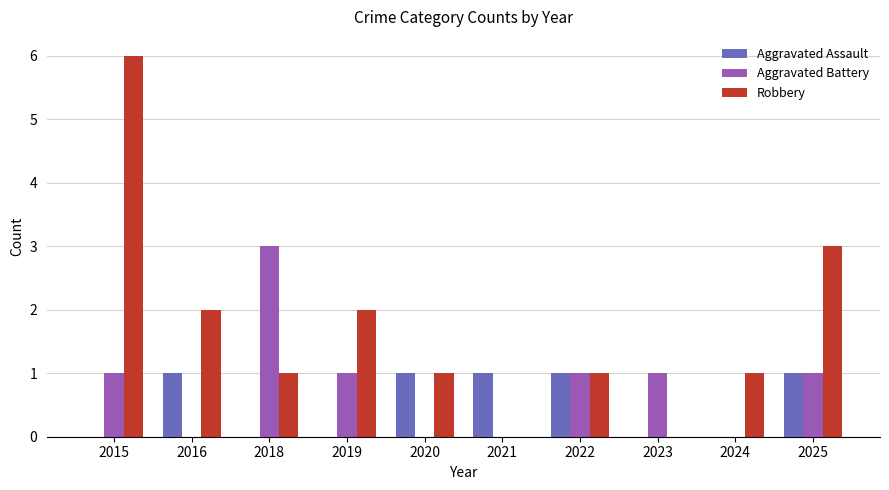

What is the sum of the Robbery values at 2016 and 2025?

5